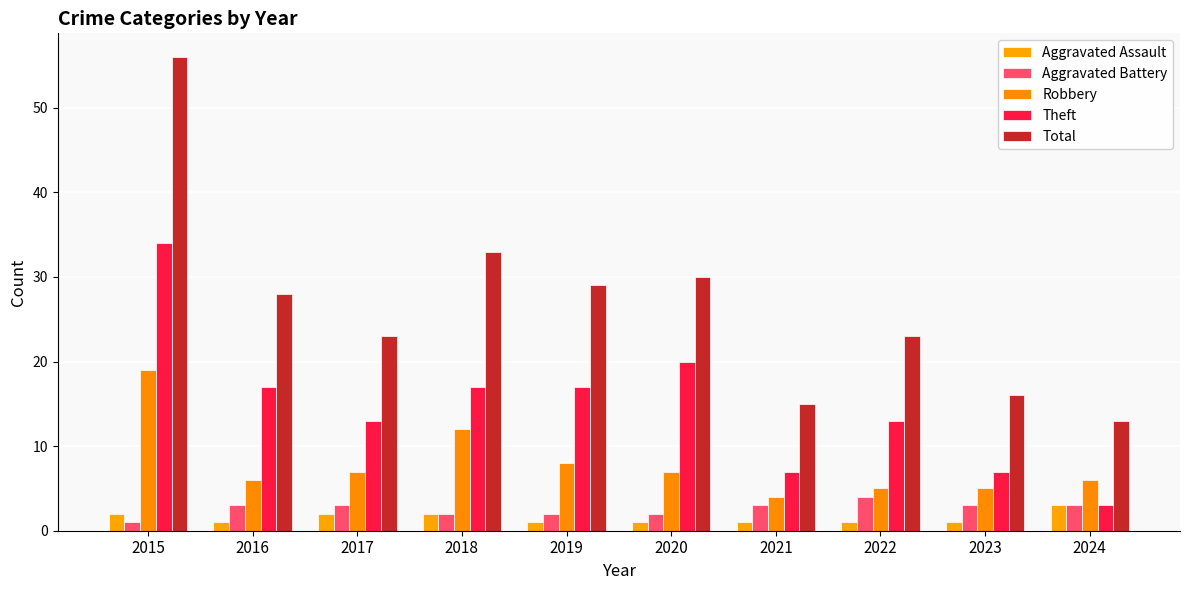

What value does the Robbery series have at 2016, to the nearest 10?

10